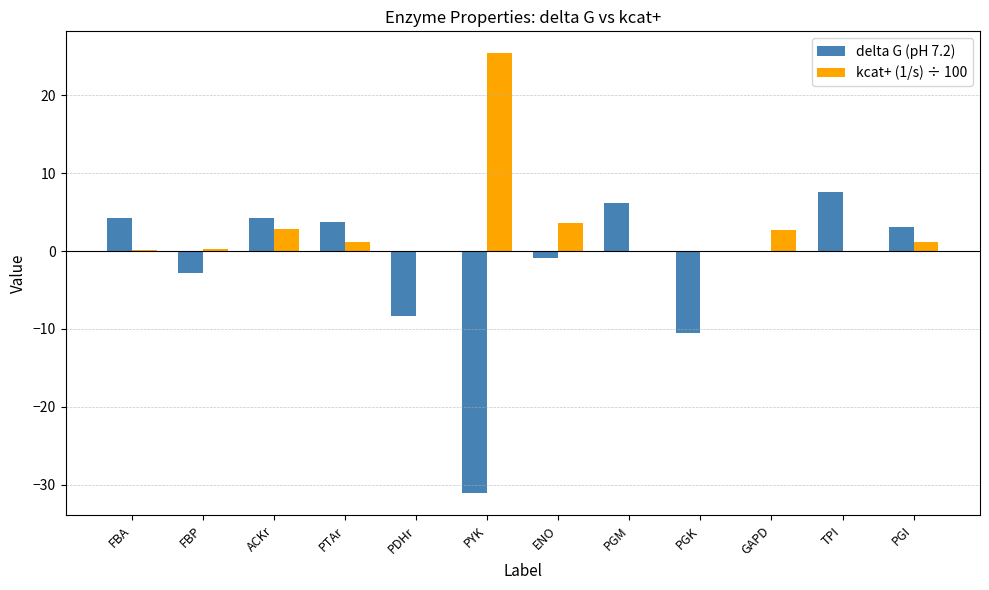

Count the number of categories in the chart.

12